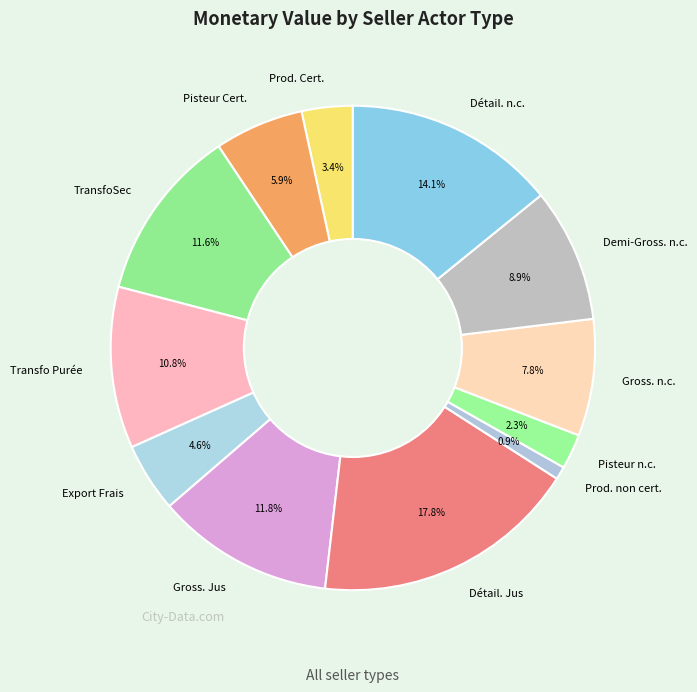

Is there a majority slice in this chart?

No